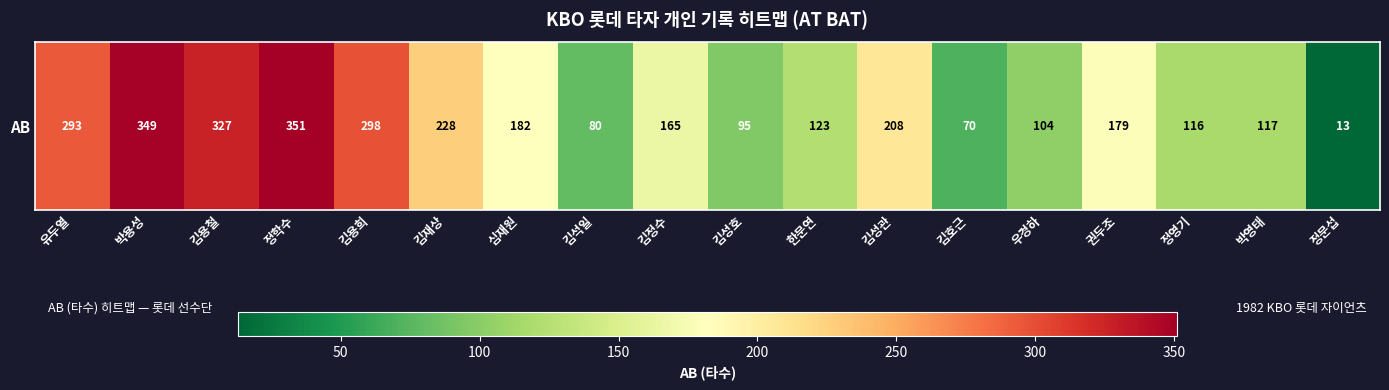

Reading left to right, transcribe all the data shown in this chart.

293	349	327	351	298	228	182	80	165	95	123	208	70	104	179	116	117	13